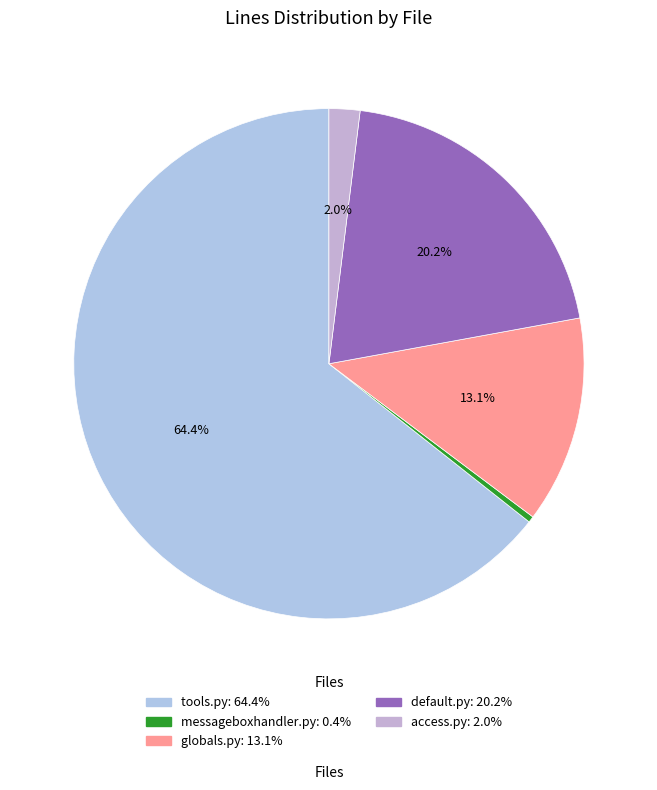

To the nearest percent, what is the average slice percentage?

20%